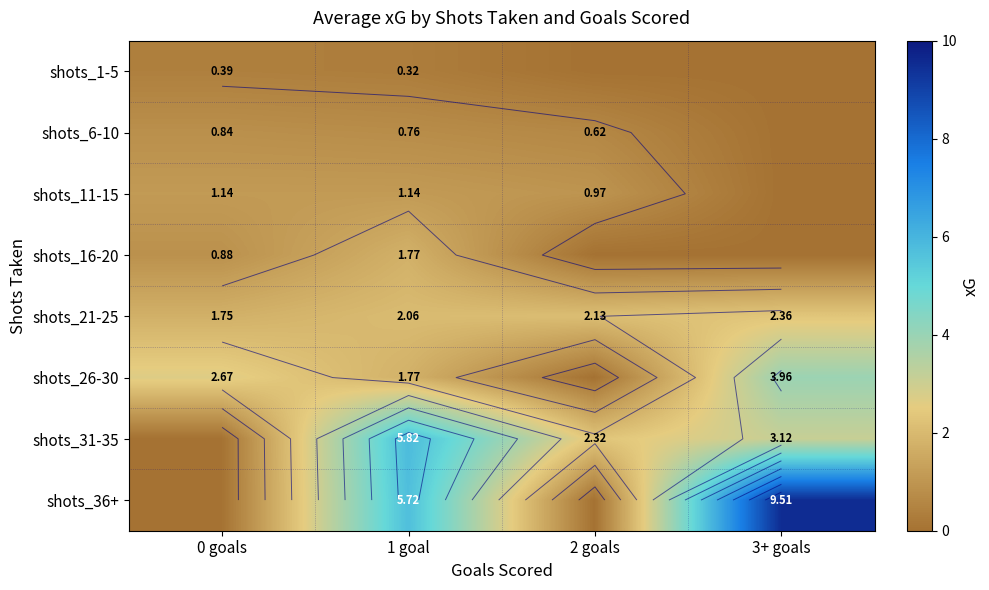

Which has a higher value, 3+ goals or 1 goal?

1 goal